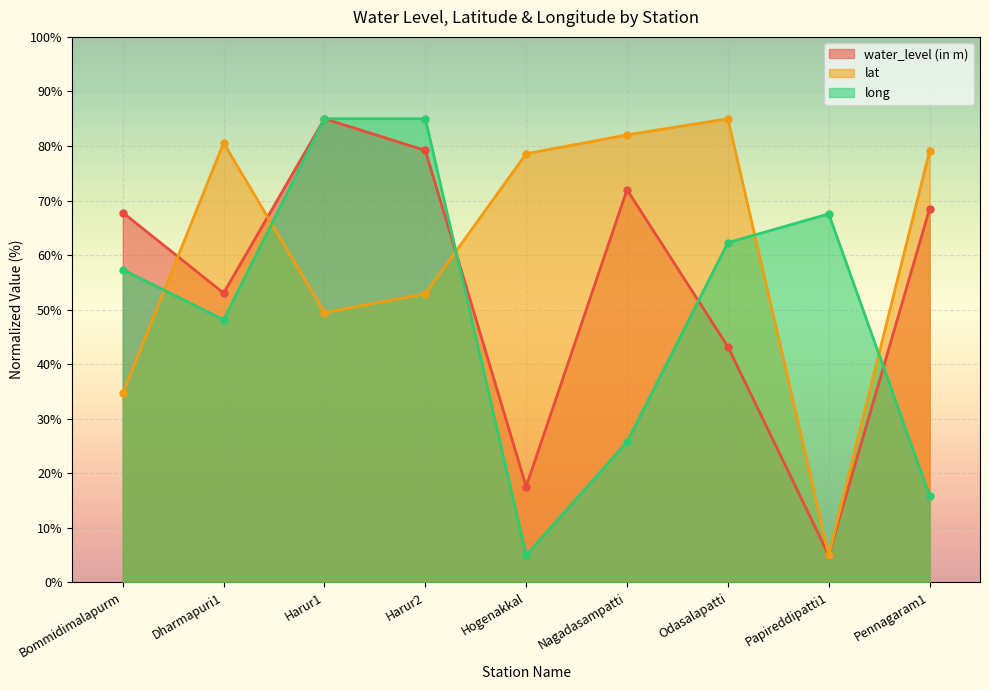

How many intersections are there between lat and long?

5